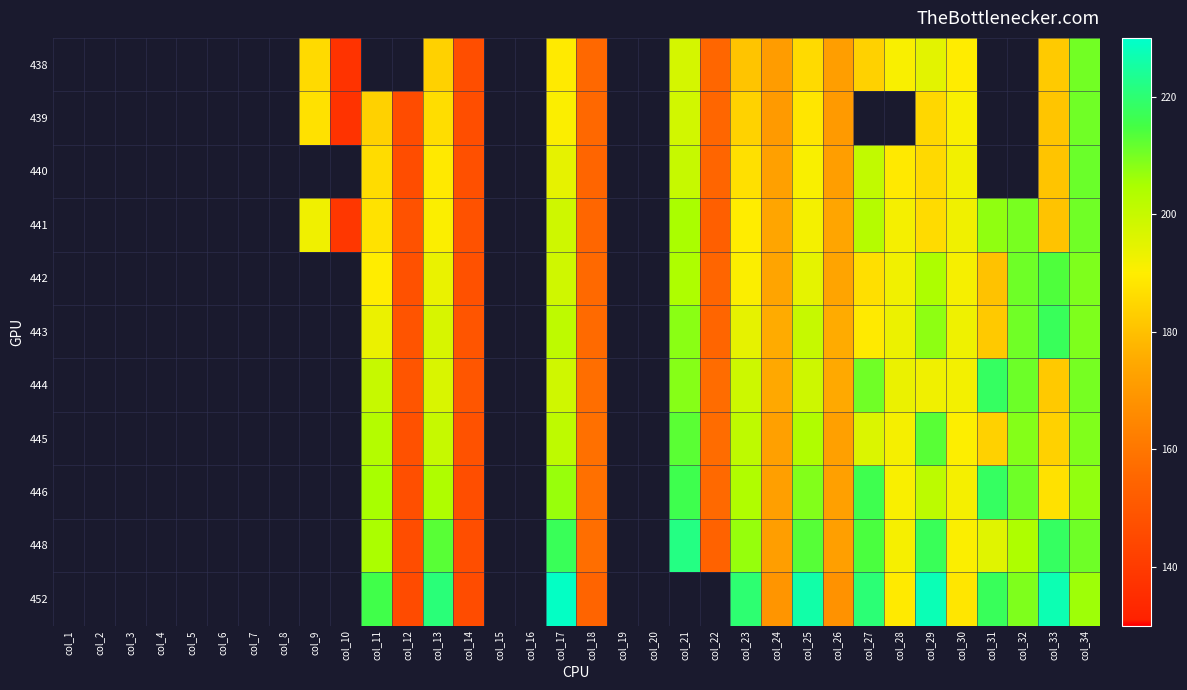

How many positive values does the 441 series have?

22